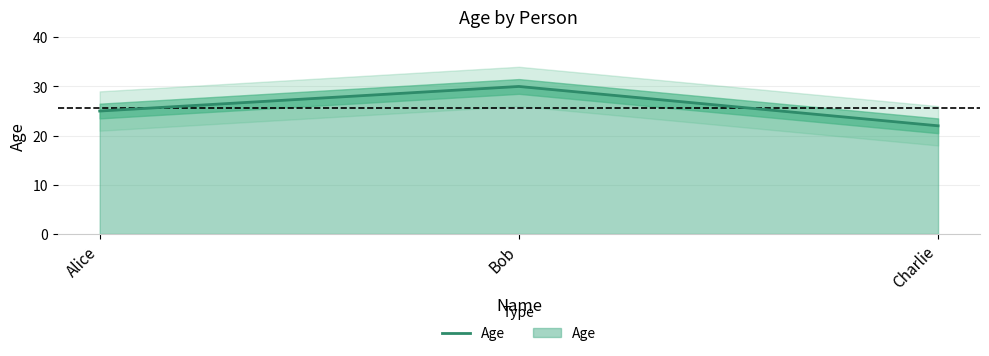

List the labels in order of value, smallest first.

Charlie, Alice, Bob